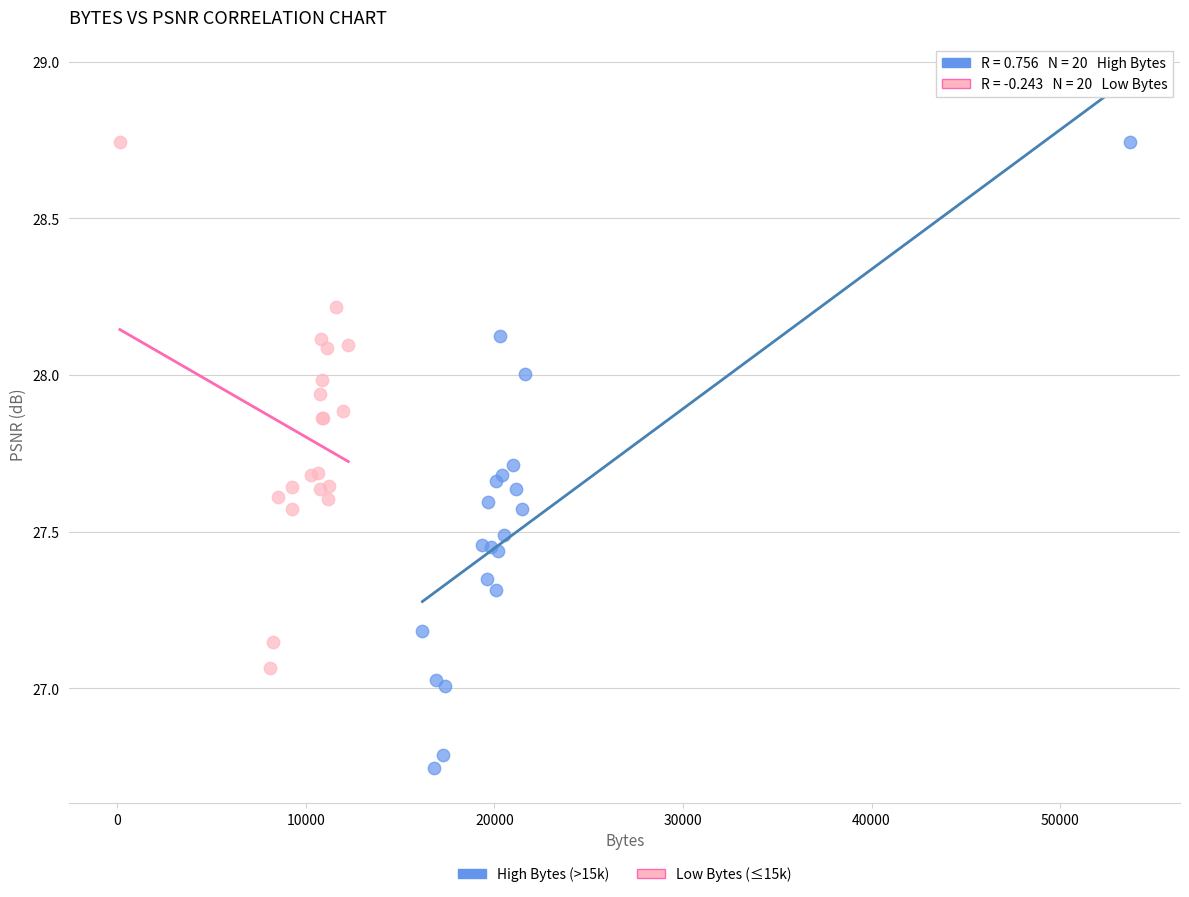

Which series has the largest Y range (max minus min)?

High Bytes (>15k)